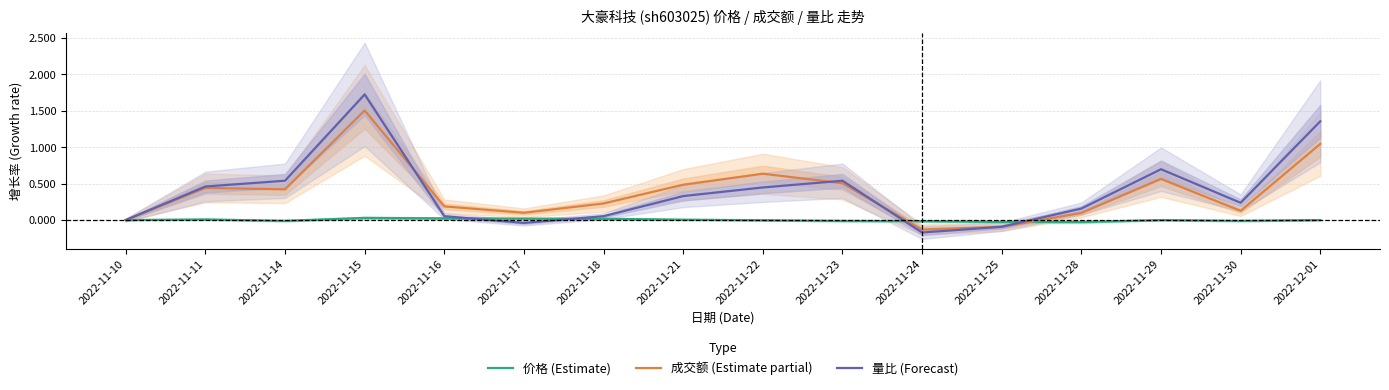

How many lines are shown in the chart?

3